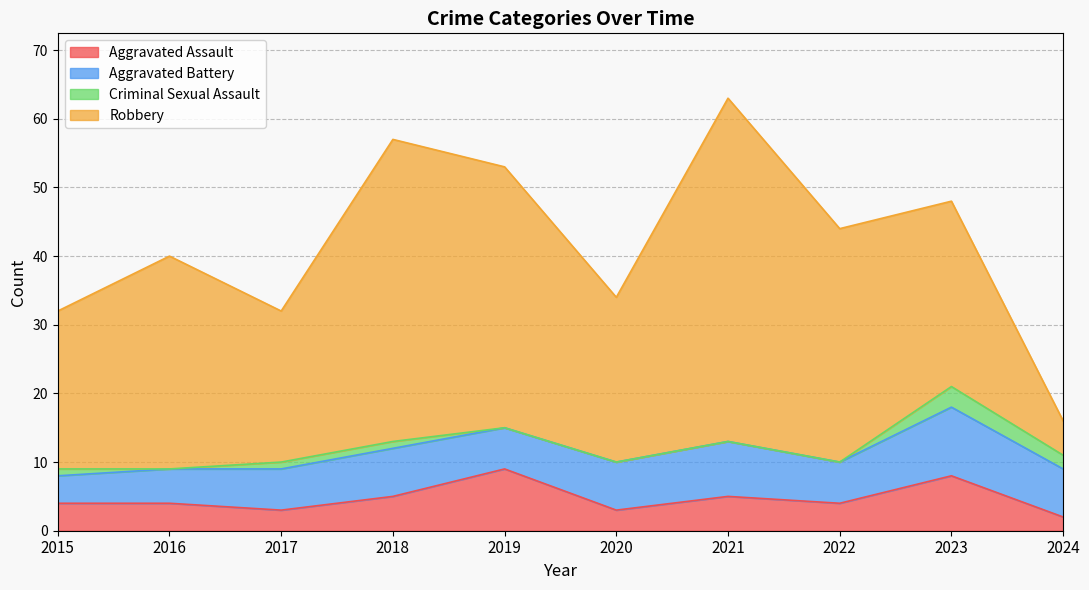

At which category is the sum across all series the highest?

2021